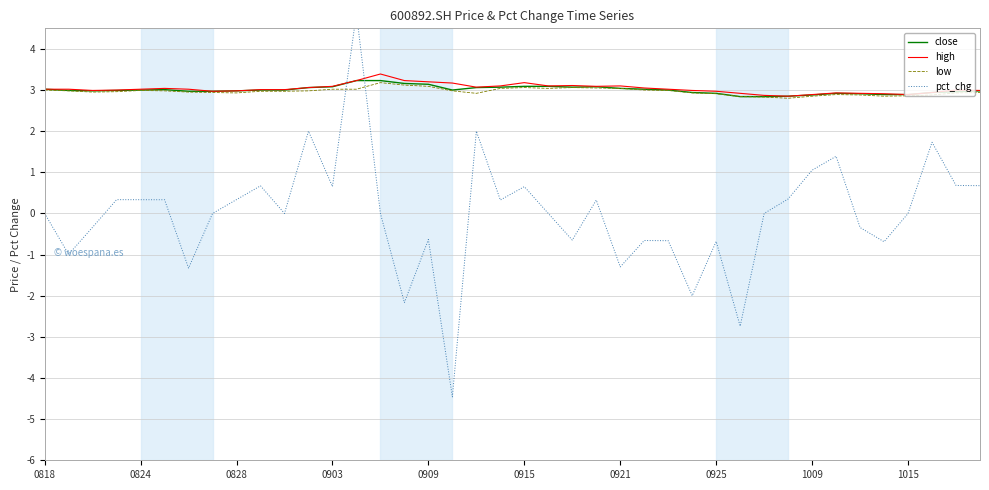

The value of close at 0818 is 3.0. True or false?

True